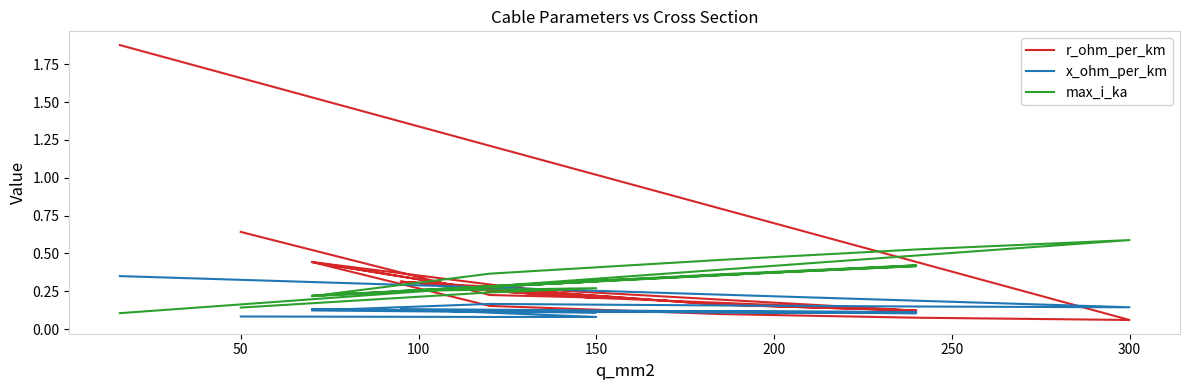

What is the lowest value of the x_ohm_per_km series?

0.1